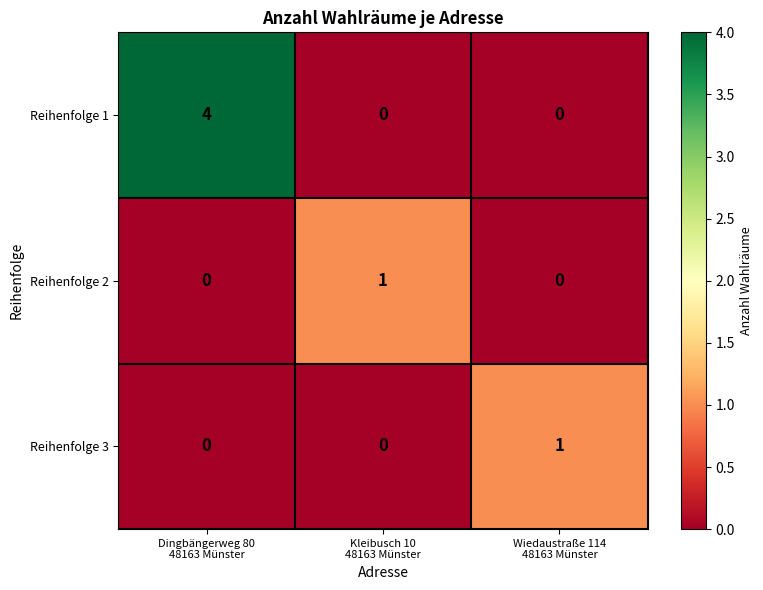

Reading right to left, list all the values displayed in this chart.

Reihenfolge 1: 0	0	4
Reihenfolge 2: 0	1	0
Reihenfolge 3: 1	0	0